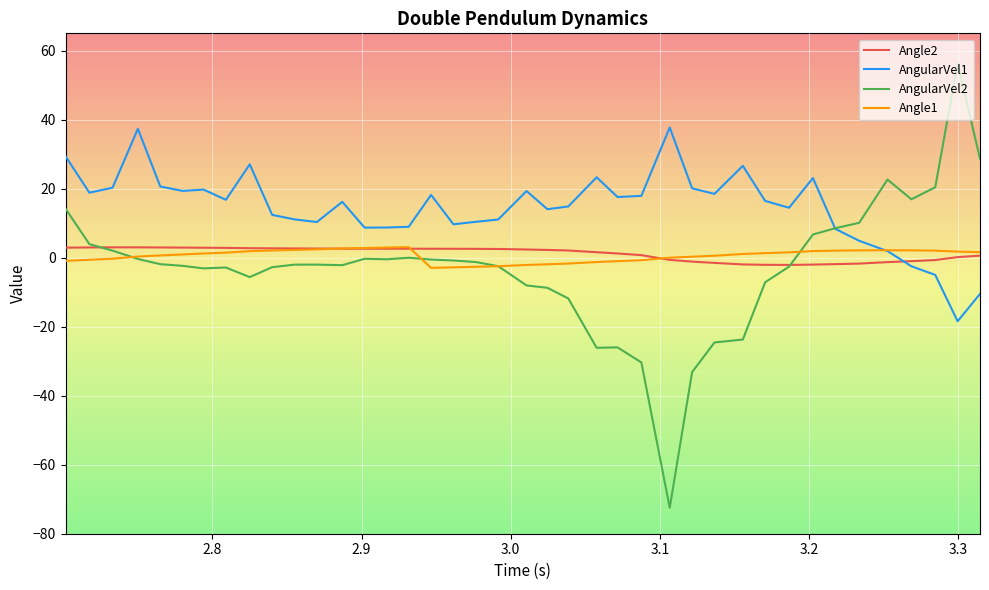

Which series has the largest total across all categories?

AngularVel1